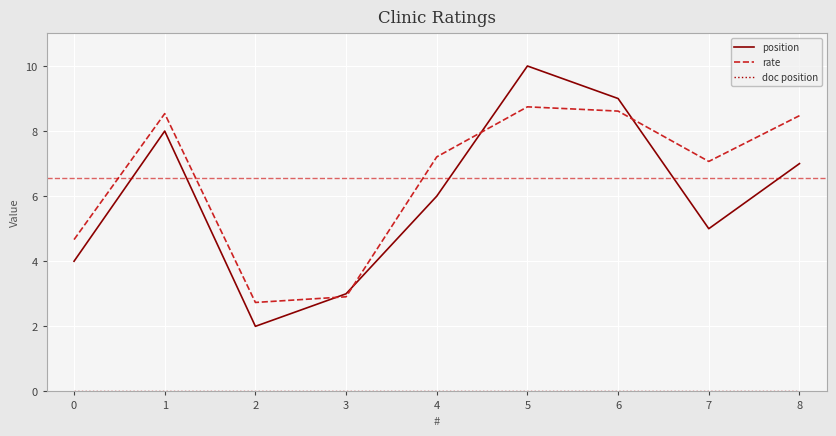

What is the total value across all series at 0?

8.7